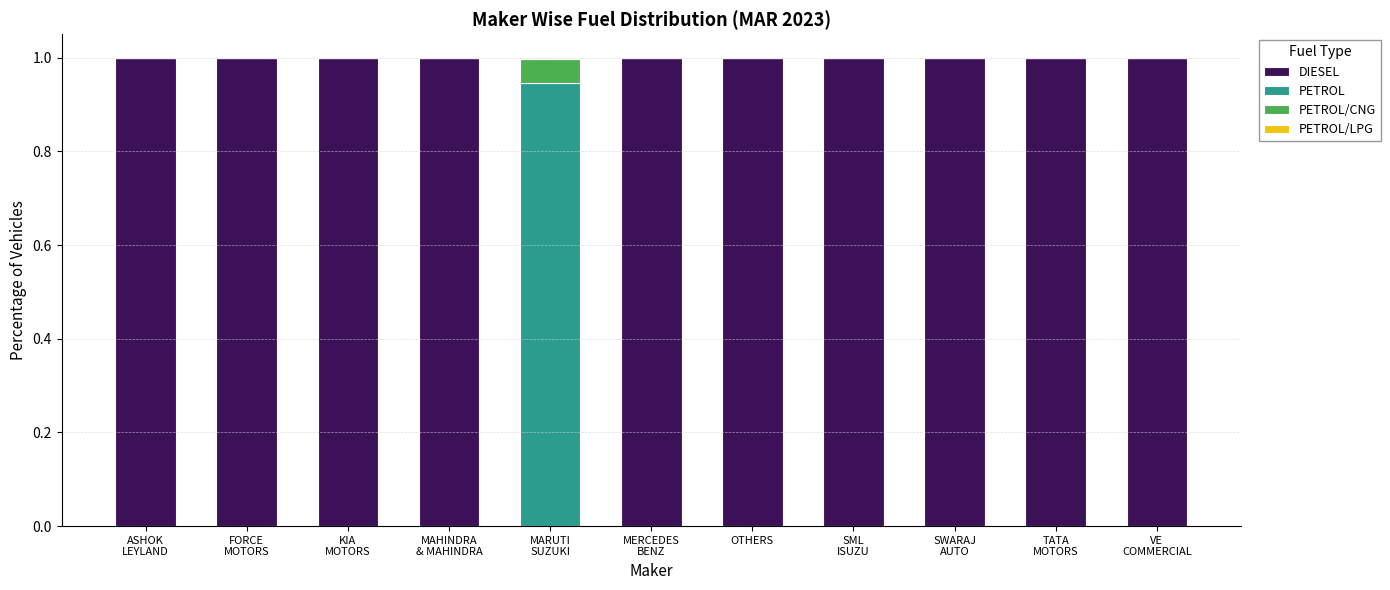

True or false: DIESEL has a value of 0.5 at OTHERS.

False